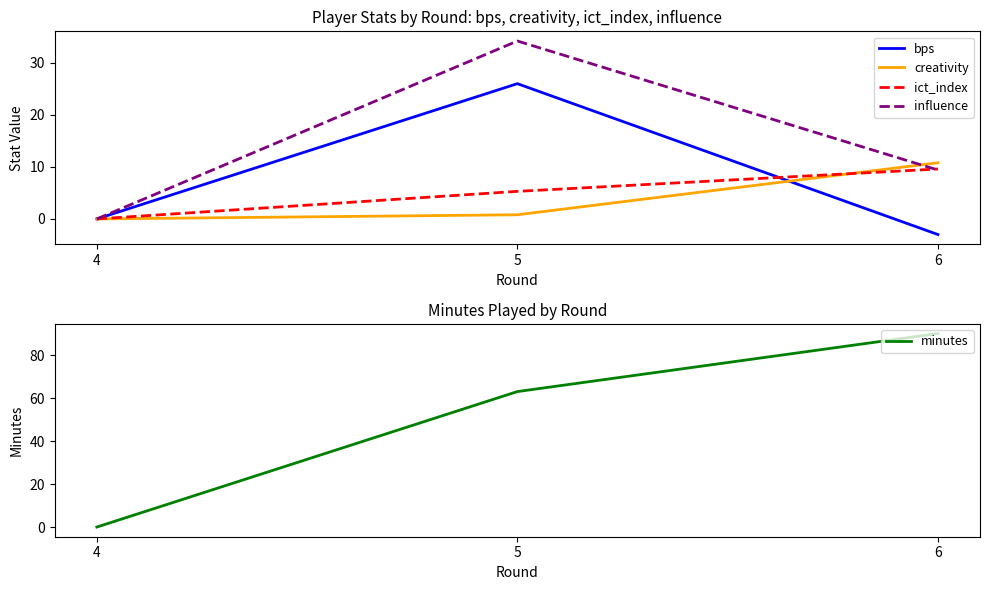

At how many categories does at least one series exceed 40?

2